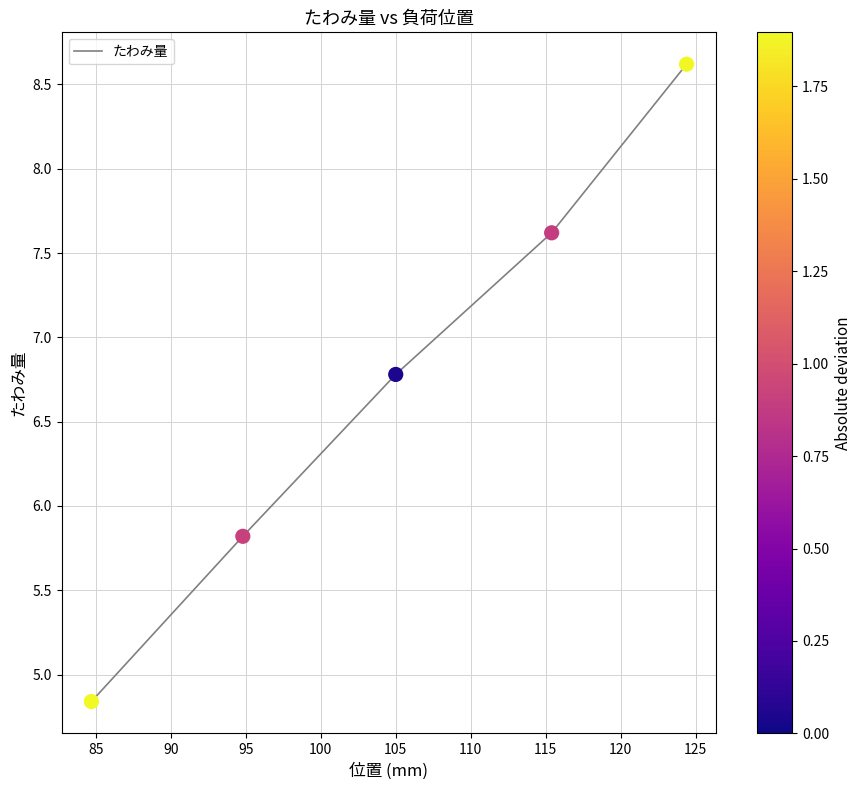

What is the minimum value shown in the chart?

4.8